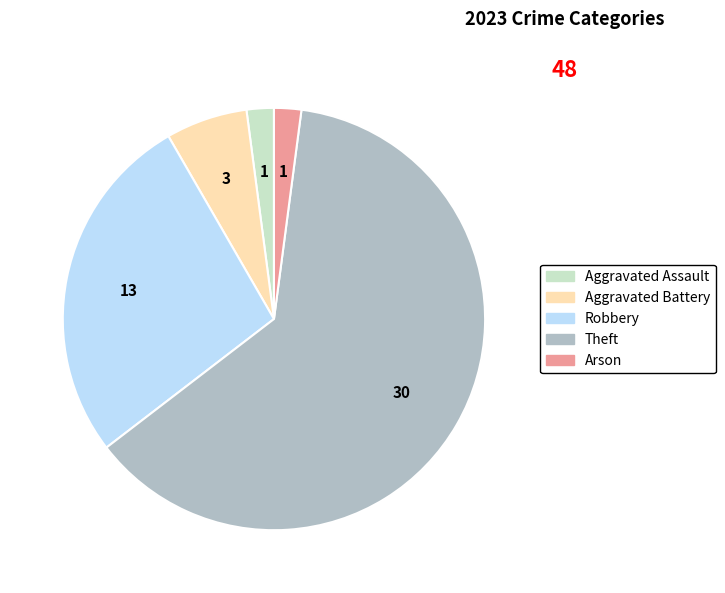

Approximately how many times larger is the value at Theft compared to Aggravated Assault?

30.0